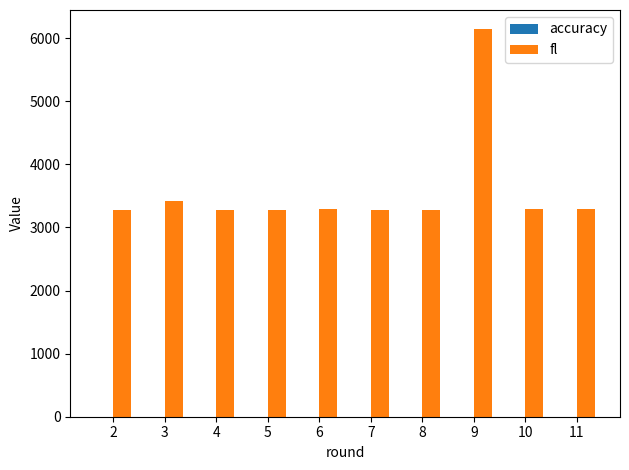

Which label corresponds to the largest value in the chart?

9